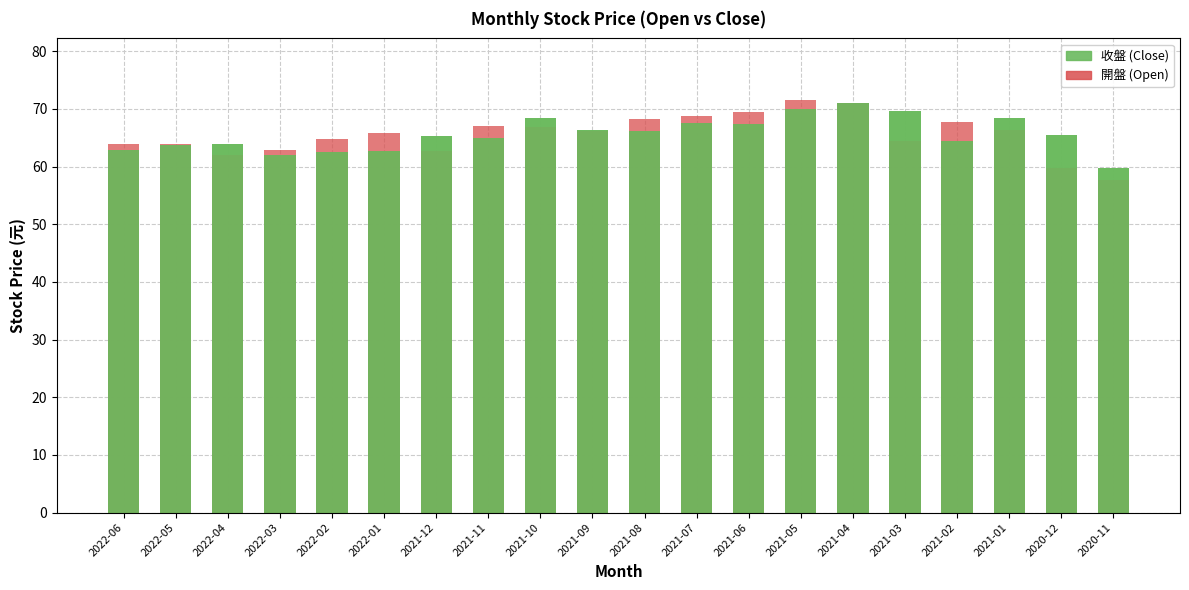

Which series changed the most between 2022-03 and 2020-12?

收盤